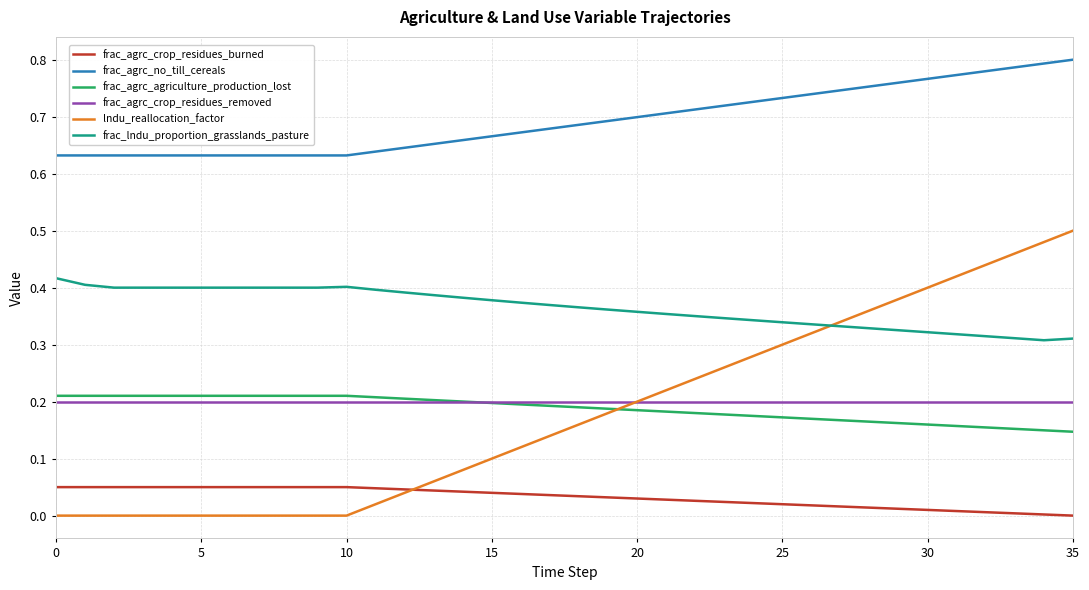

Which series has the widest spread of values?

lndu_reallocation_factor